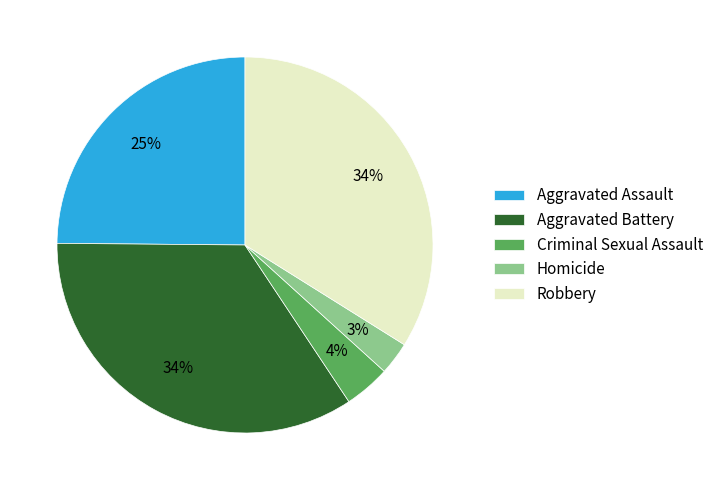

What percentage is the Robbery slice, to the nearest percent?

34%